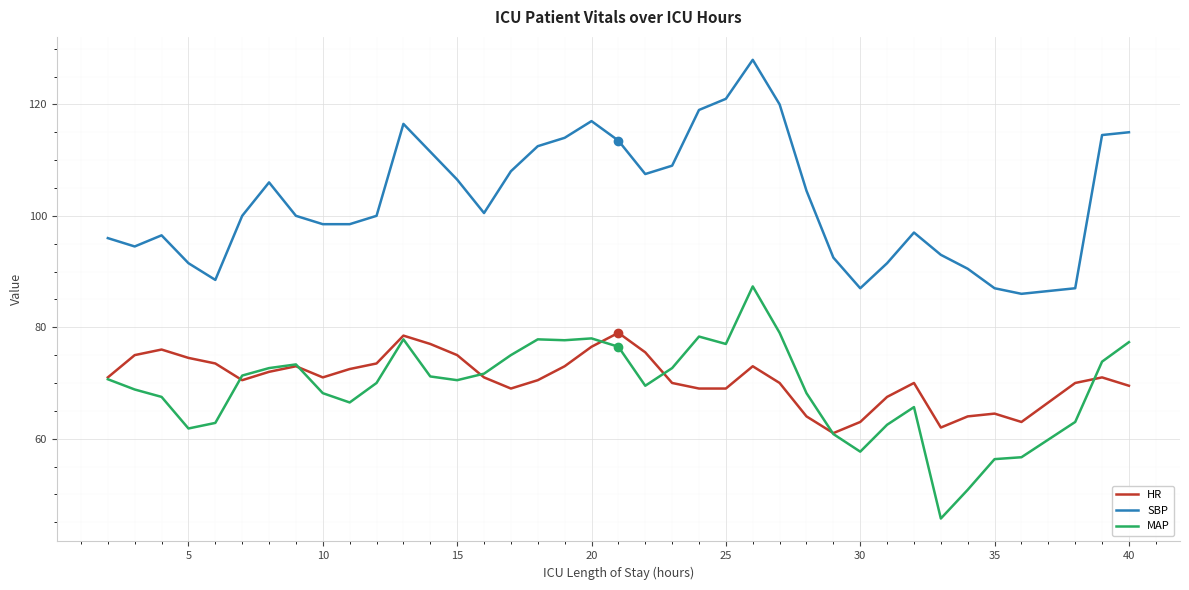

True or false: HR has more than 2 interior local peaks.

True